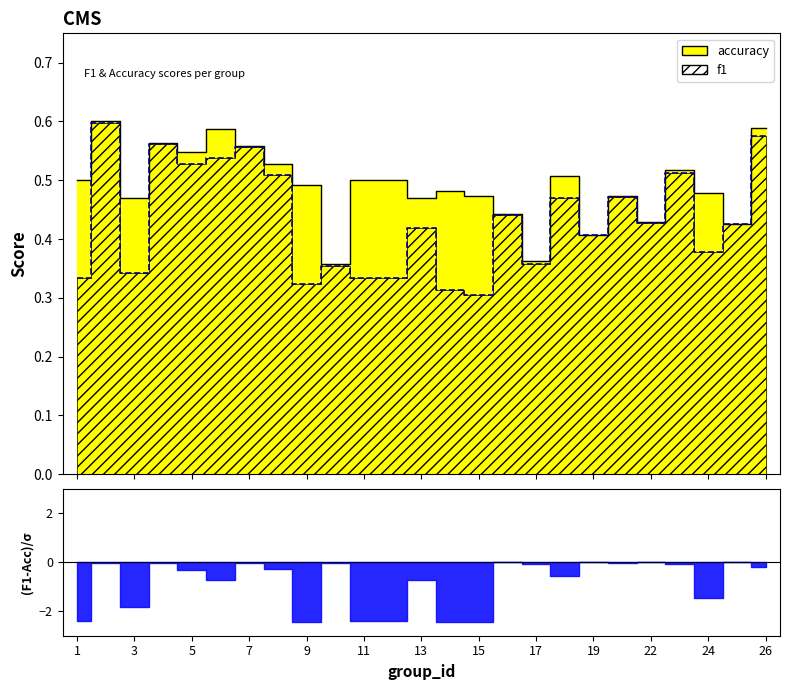

Reading left to right, list all the values displayed in this chart.

f1: 1=0.3	2=0.6	3=0.3	4=0.6	5=0.5	6=0.5	7=0.6	8=0.5	9=0.3	10=0.4	11=0.3	12=0.3	13=0.4	14=0.3	15=0.3	16=0.4	17=0.4	18=0.5	19=0.4	21=0.5	22=0.4	23=0.5	24=0.4	25=0.4	26=0.6
accuracy: 1=0.5	2=0.6	3=0.5	4=0.6	5=0.5	6=0.6	7=0.6	8=0.5	9=0.5	10=0.4	11=0.5	12=0.5	13=0.5	14=0.5	15=0.5	16=0.4	17=0.4	18=0.5	19=0.4	21=0.5	22=0.4	23=0.5	24=0.5	25=0.4	26=0.6